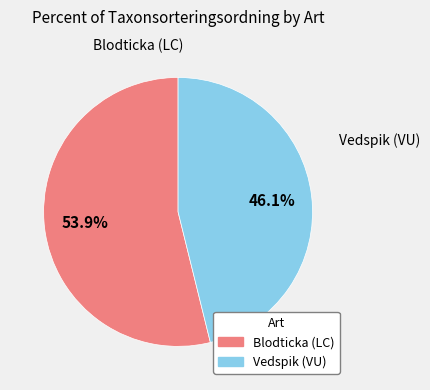

To the nearest percent, what portion does Blodticka (LC) represent?

54%